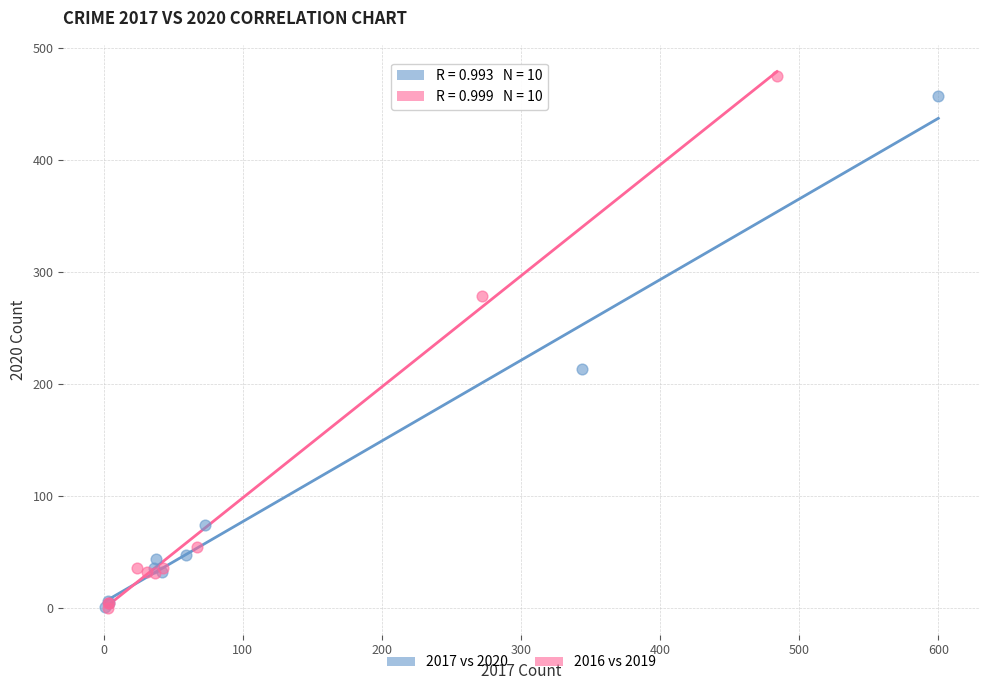

Which series has the widest spread of Y values?

2016 vs 2019